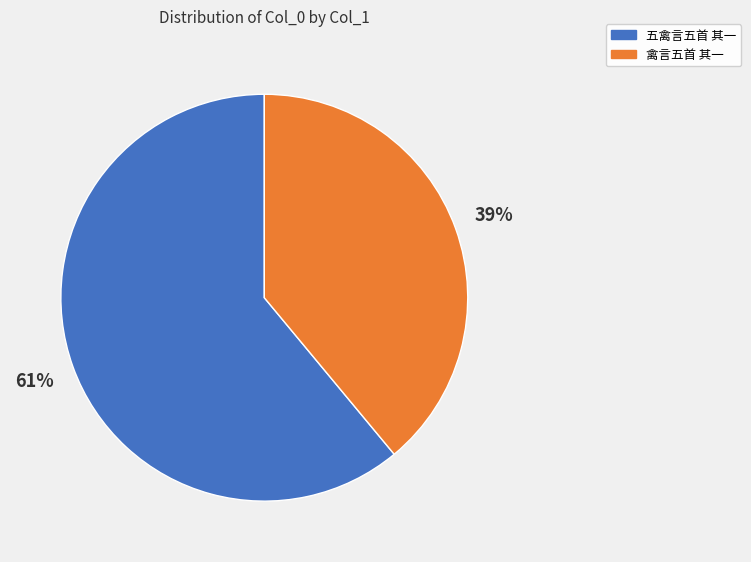

Which category accounts for the majority?

五禽言五首 其一